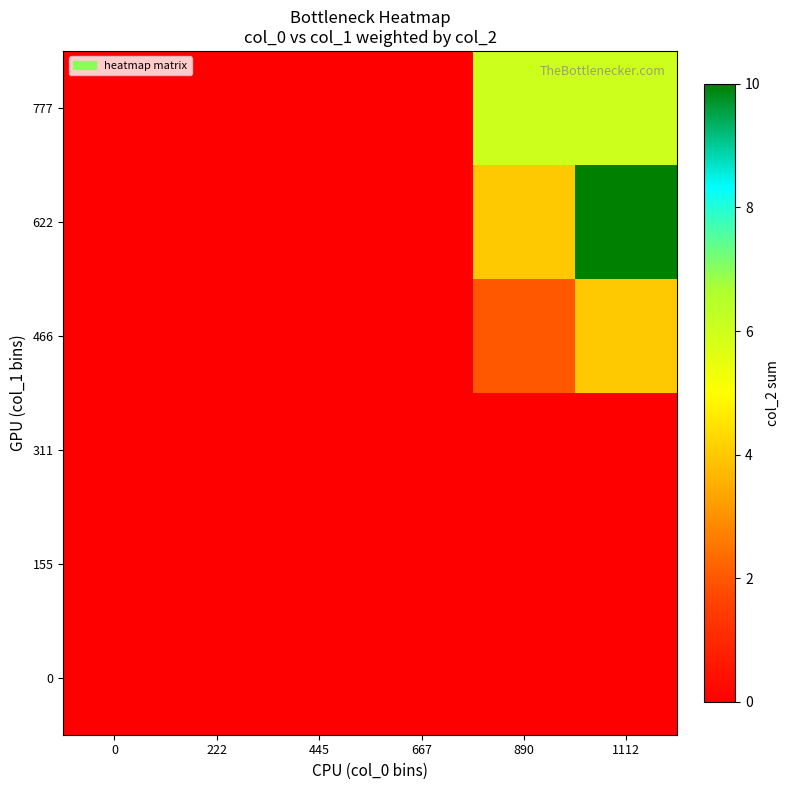

Reading left to right, list all the values displayed in this chart.

row_0: 0=0	222=0	445=0	667=0	890=0	1112=0
row_1: 0=0	222=0	445=0	667=0	890=0	1112=0
row_2: 0=0	222=0	445=0	667=0	890=0	1112=0
row_3: 0=0	222=0	445=0	667=0	890=2	1112=4
row_4: 0=0	222=0	445=0	667=0	890=4	1112=10
row_5: 0=0	222=0	445=0	667=0	890=6	1112=6